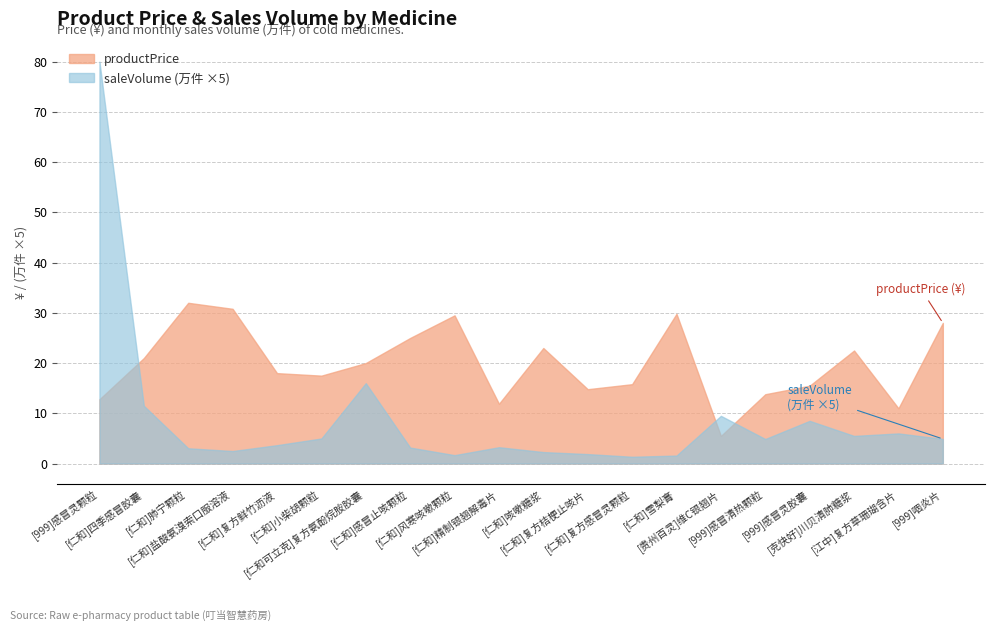

True or false: saleVolume (万件 ×5) and productPrice intersect in this chart.

True